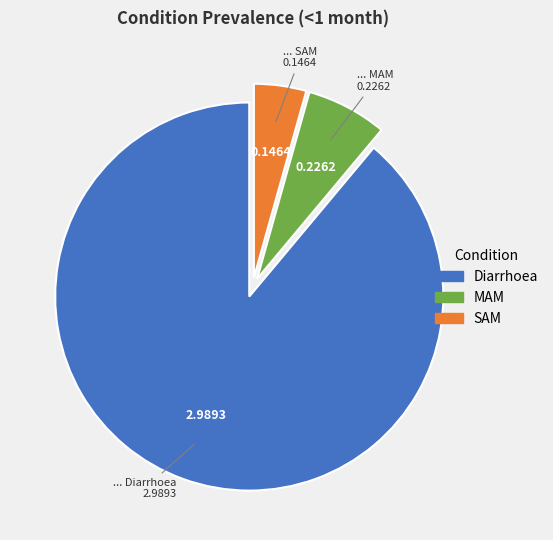

The MAM slice represents 7% of the pie. True or false?

True